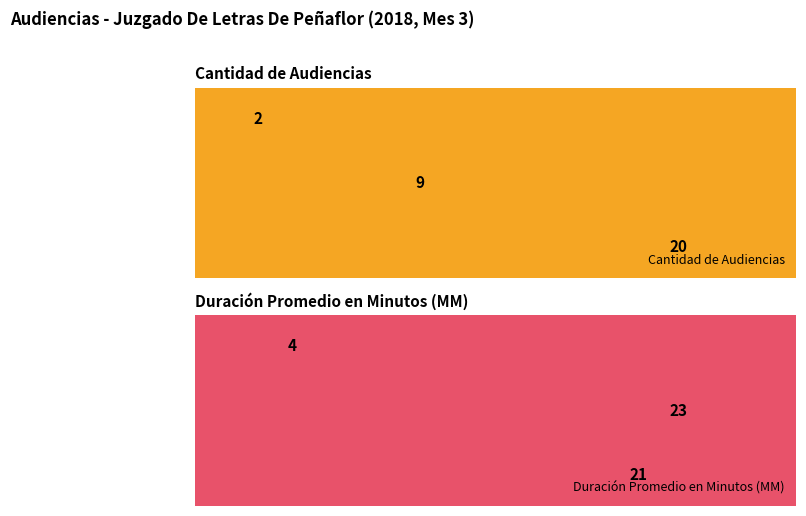

Rank the series by their average value, from lowest to highest.

Cantidad de Audiencias, Duración Promedio en Minutos (MM)